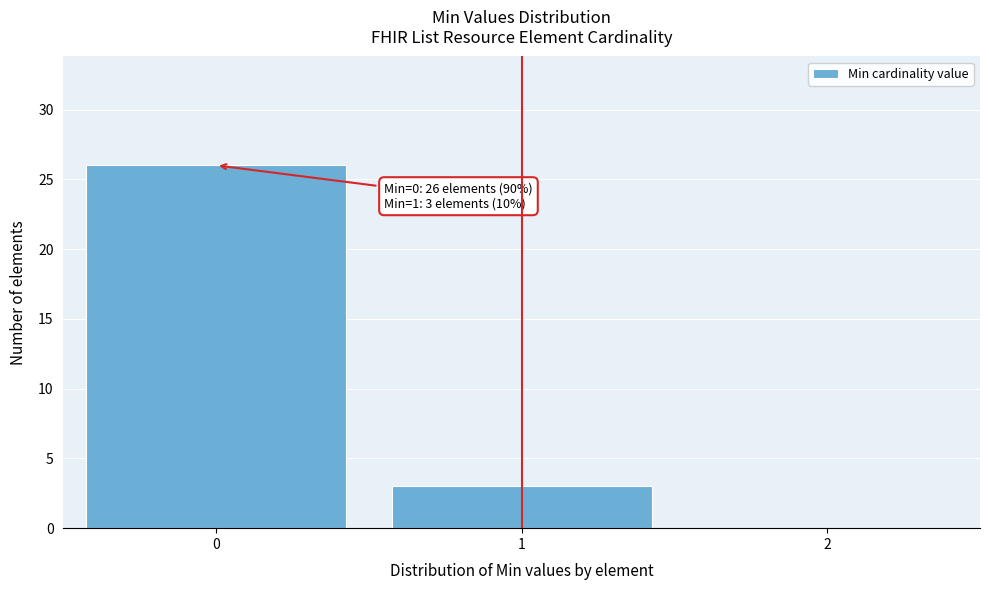

Reading left to right, what are all the values shown in this chart?

0=26	1=3	2=0